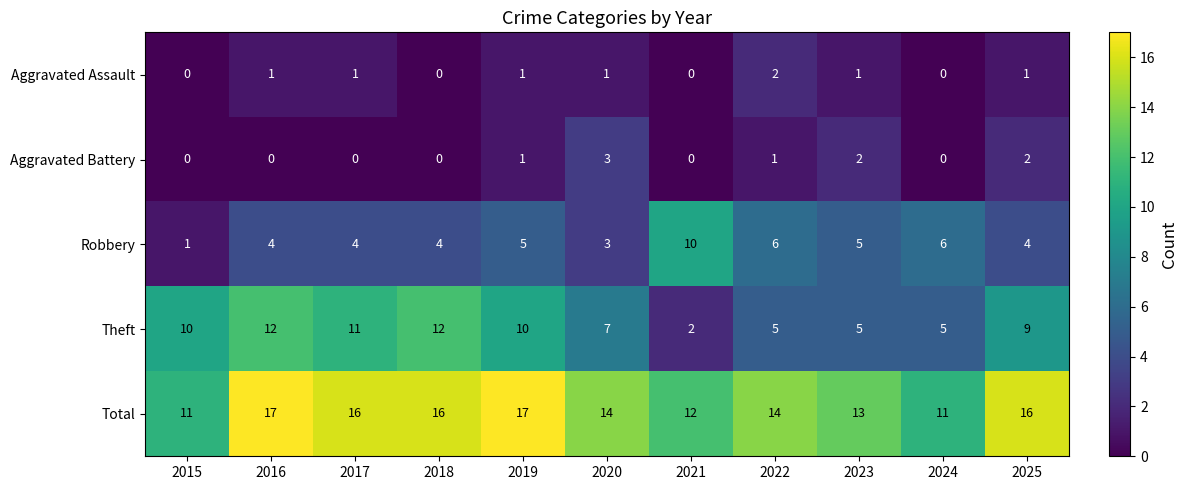

Count the Theft values in the range 5 to 11.

8